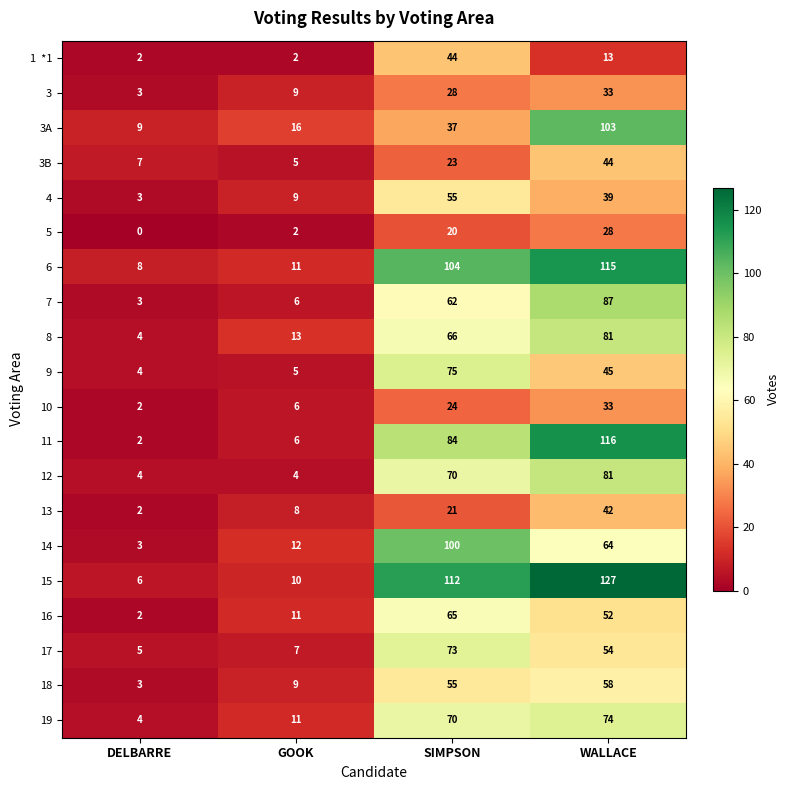

Which series changed the most between SIMPSON and WALLACE?

3A